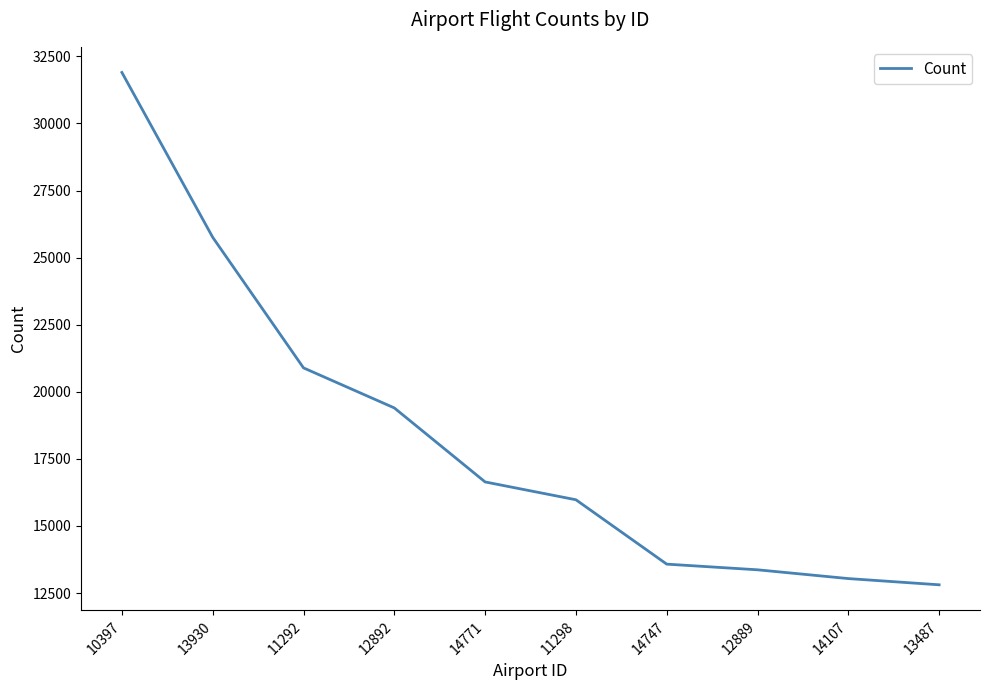

Reading left to right, extract all data points from this chart.

10397=31899	13930=25757	11292=20891	12892=19399	14771=16641	11298=15977	14747=13578	12889=13367	14107=13040	13487=12808